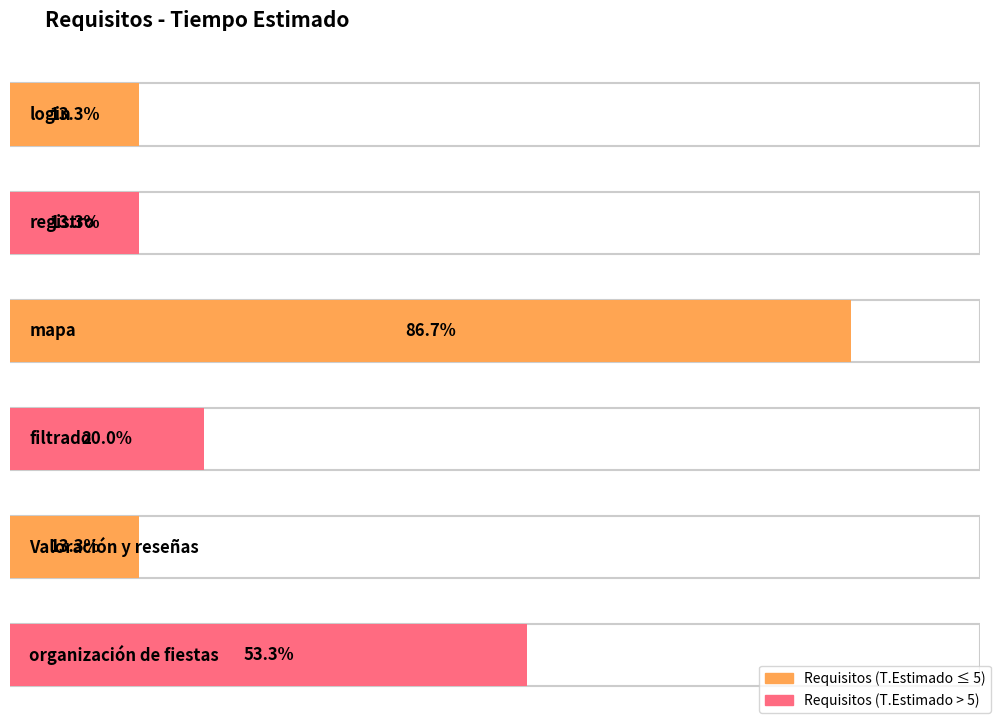

What is the ratio of the value at organización de fiestas to the value at registro?

4.0